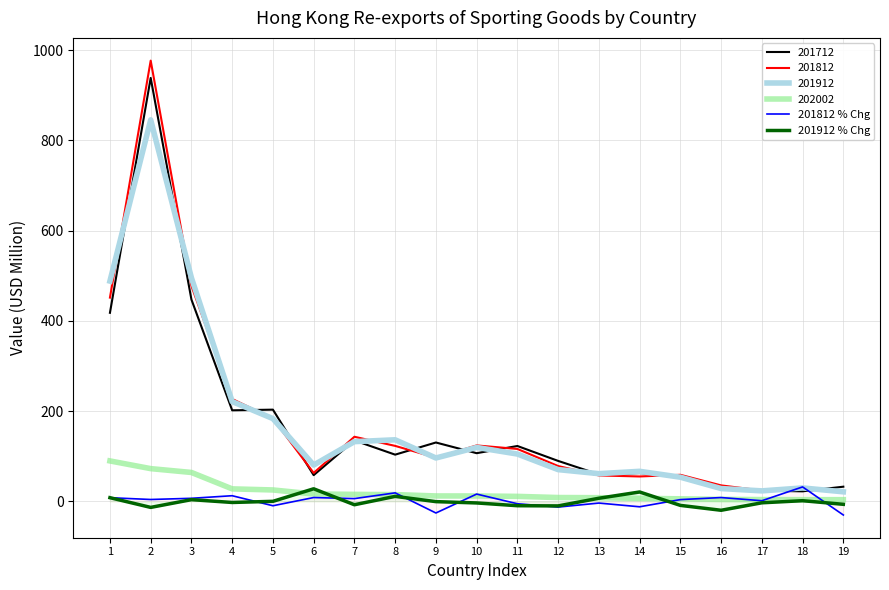

Is this an area chart (filled region under the line)?

No